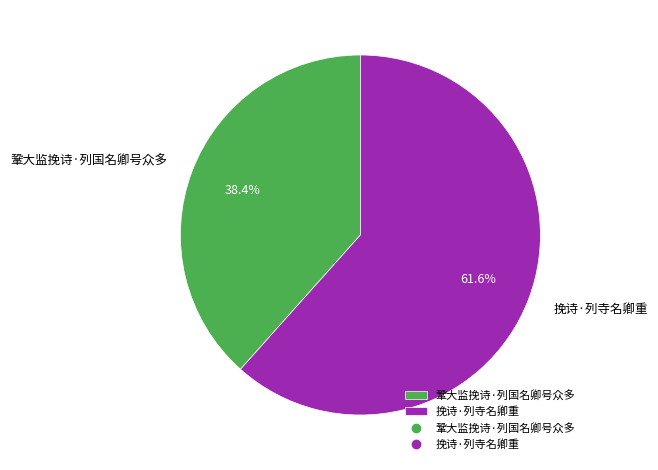

To the nearest percent, what percentage of the pie is 鞏大监挽诗·列国名卿号众多?

38%